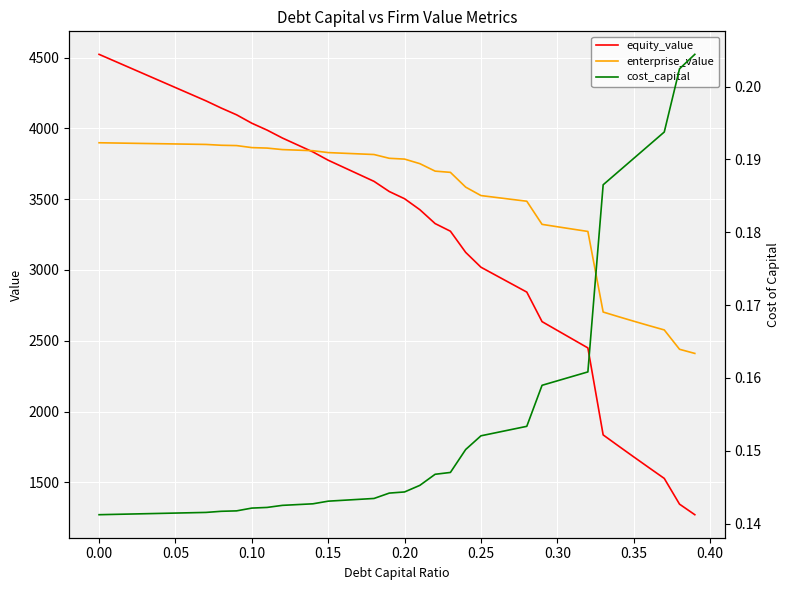

What is the difference between the maximum and second lowest values in the equity_value series?

3176.5